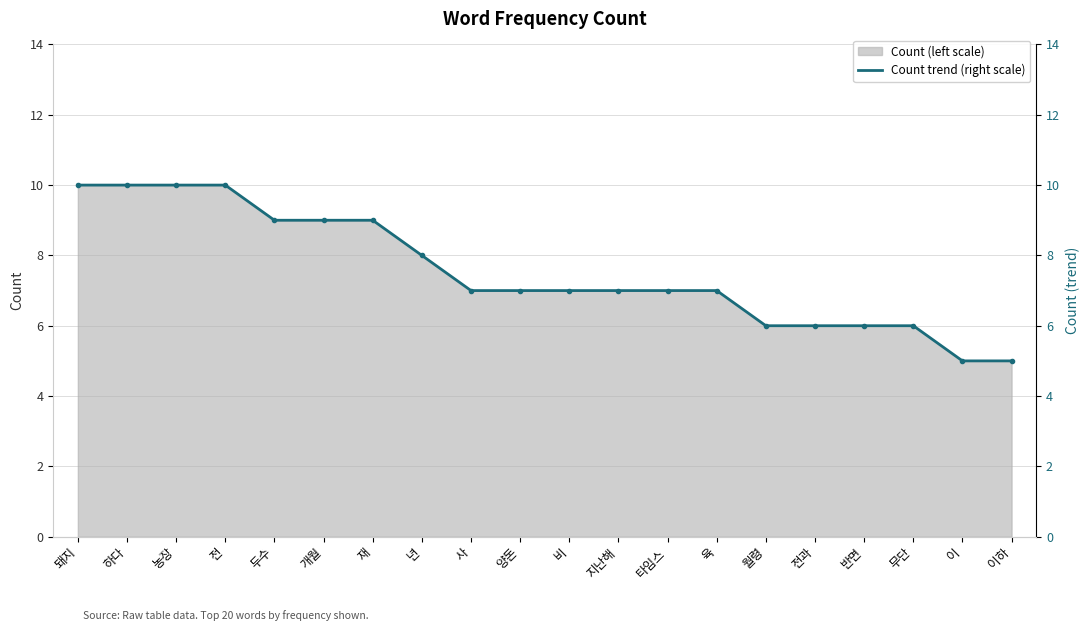

Is it true that the value at 무단 is 6?

True